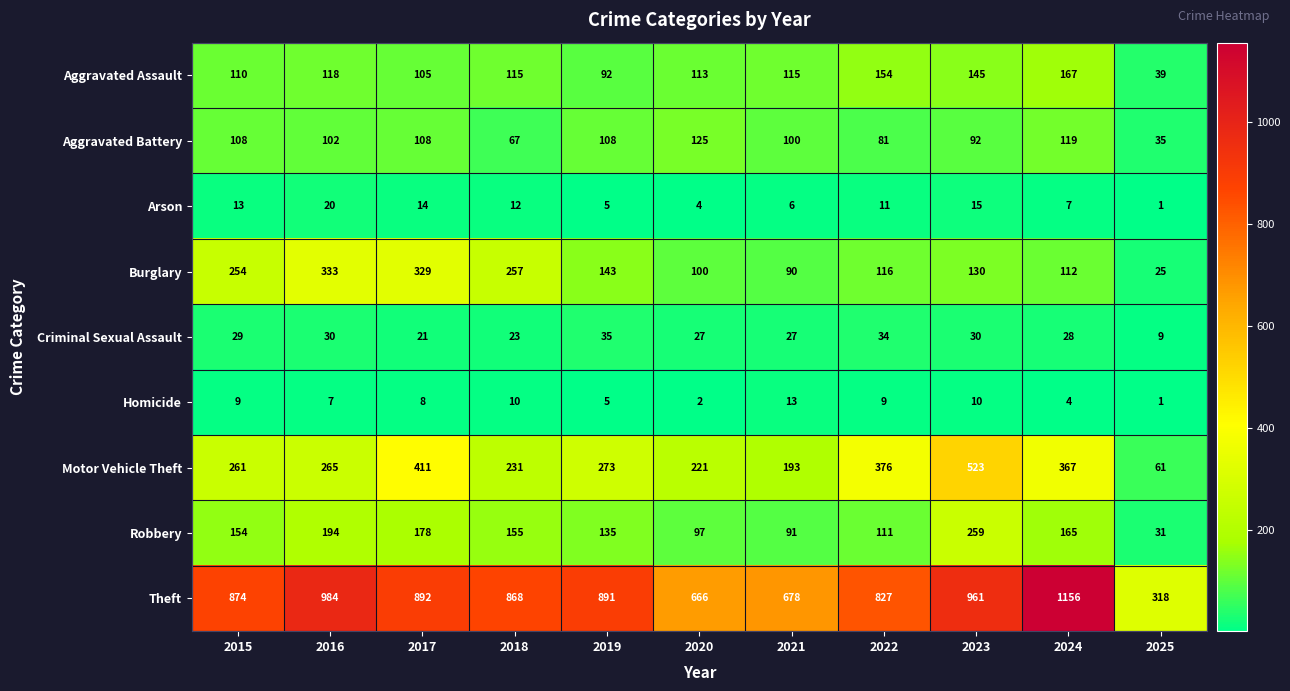

Count the number of categories in the chart.

11